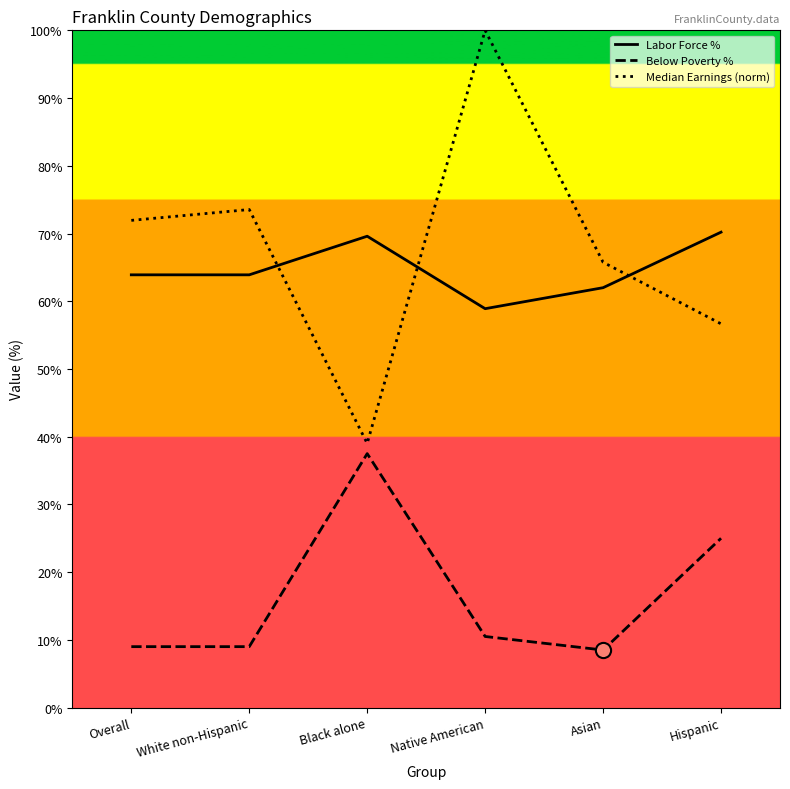

What is the total value across all series at White non-Hispanic?

146.4